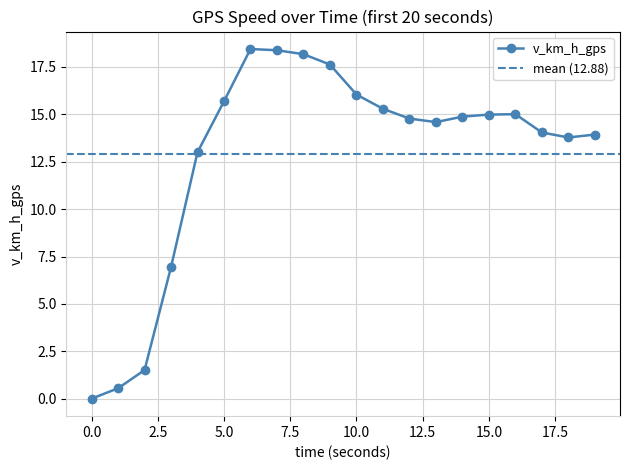

Reading left to right, extract all data points from this chart.

0.0	0.6	1.5	6.9	13.0	15.7	18.4	18.4	18.2	17.6	16.0	15.3	14.8	14.6	14.9	15.0	15.0	14.0	13.8	13.9